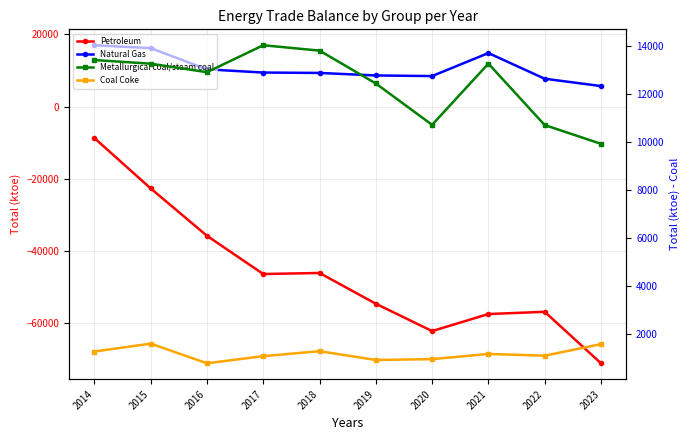

Is it true that Coal Coke equals 1891.6 at 2017?

False